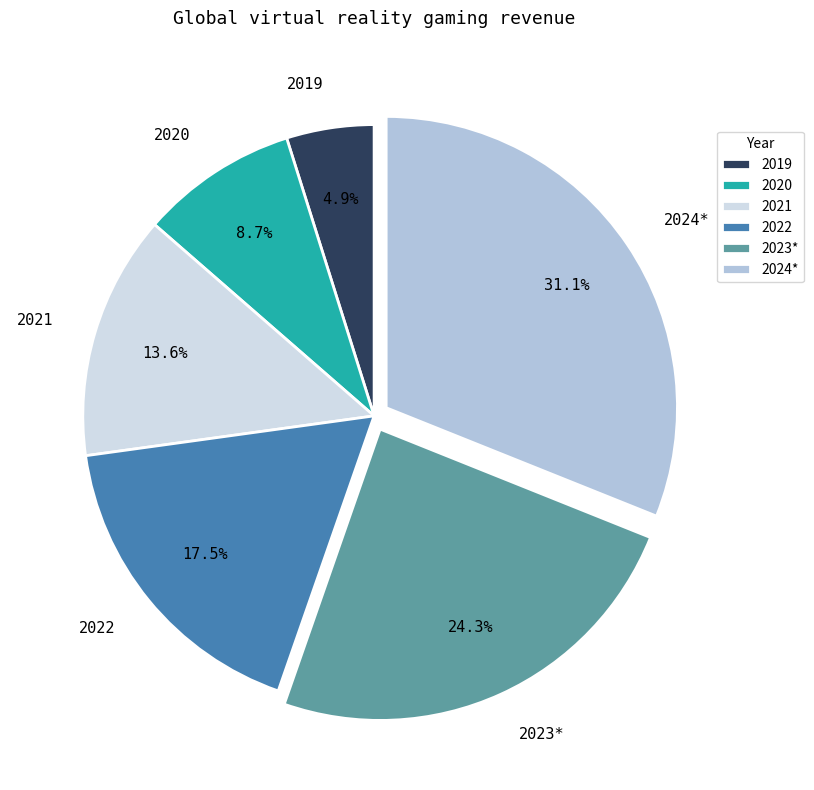

Is 2022 the majority of the pie?

No